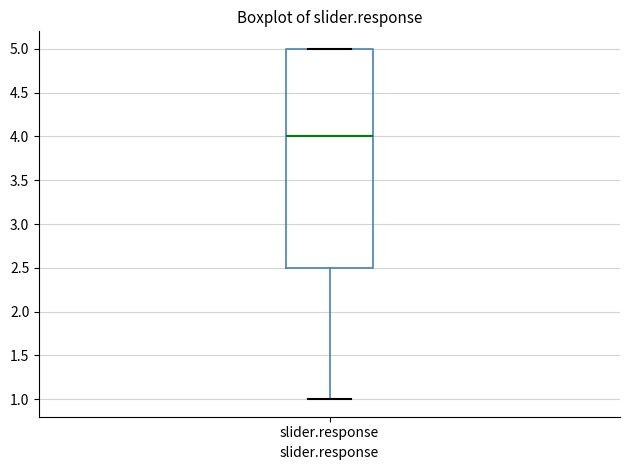

Transcribe this box plot: give where the median line is, the range the box spans, and where the two whiskers end, as read against the y-axis. The values are not printed on the chart, so give them approximately, as read against the axis.

median 4.0, box 2.5 to 5.0, whiskers 1.0 to 5.0